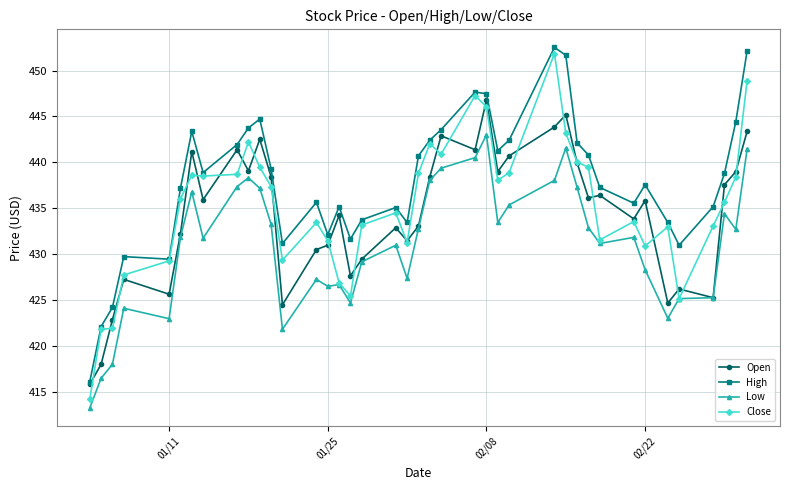

What is the value of the Open point at the 36th from the left?

426.2